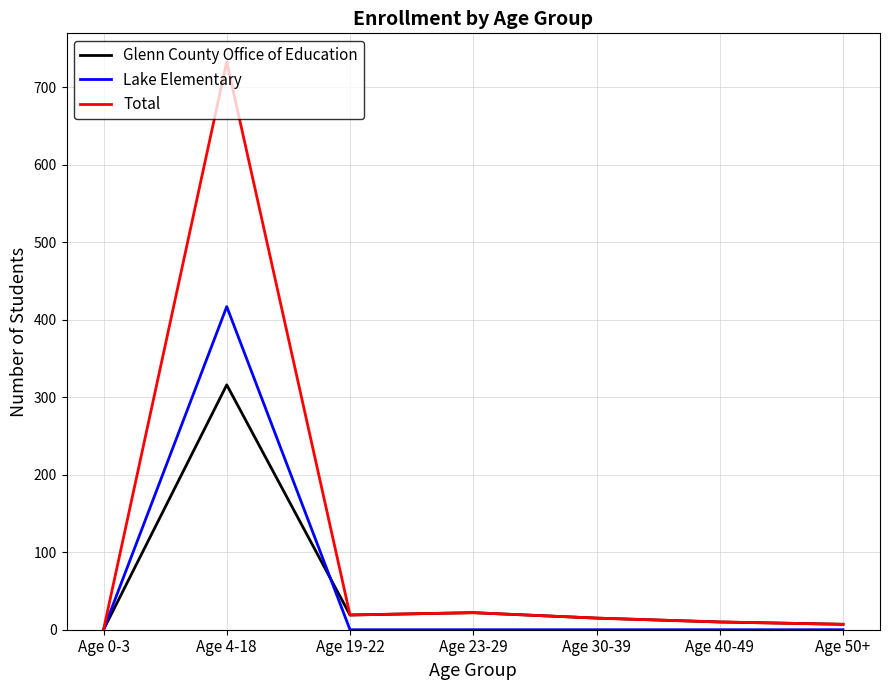

At which category is the sum across all series the highest?

Age 4-18